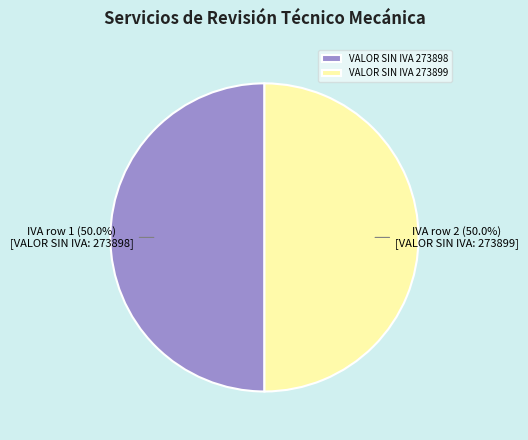

What is the ratio of the value at VALOR SIN IVA 273899 to the value at VALOR SIN IVA 273898?

1.0